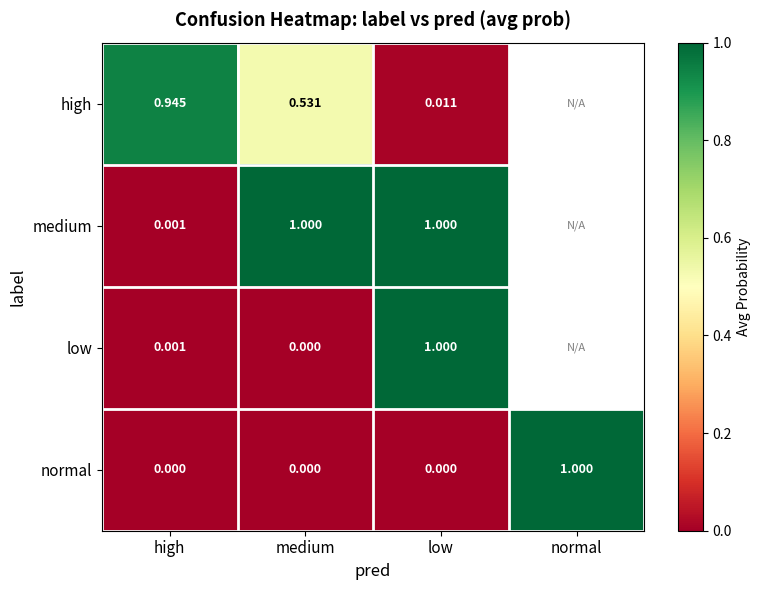

At which category does the chart reach its minimum across all series?

low